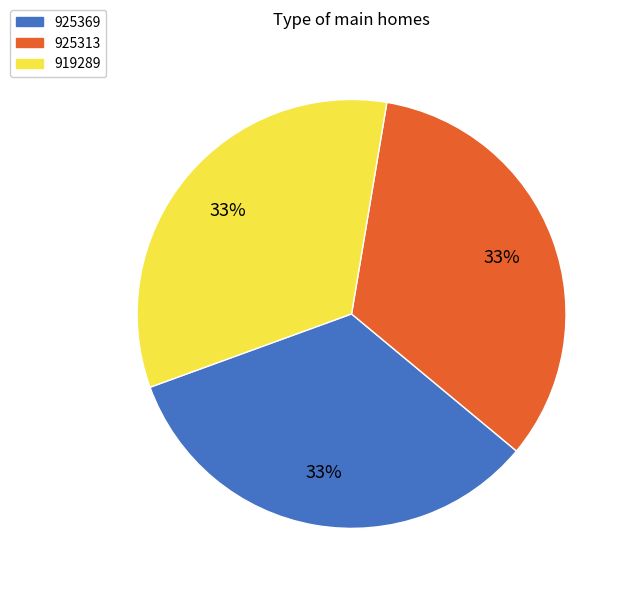

Is it true that 925313 is 33% of the pie?

True